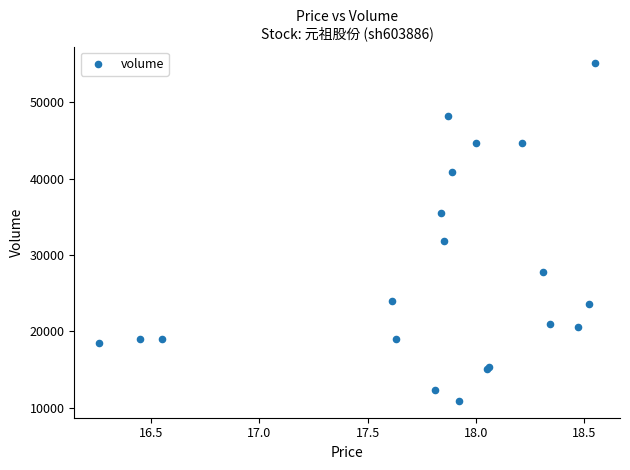

What Y value in the scatter plot is closest to 32989?

31834